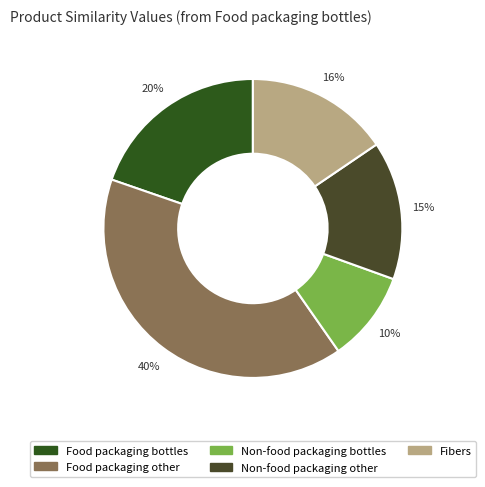

The Non-food packaging bottles slice represents 10% of the pie. True or false?

True